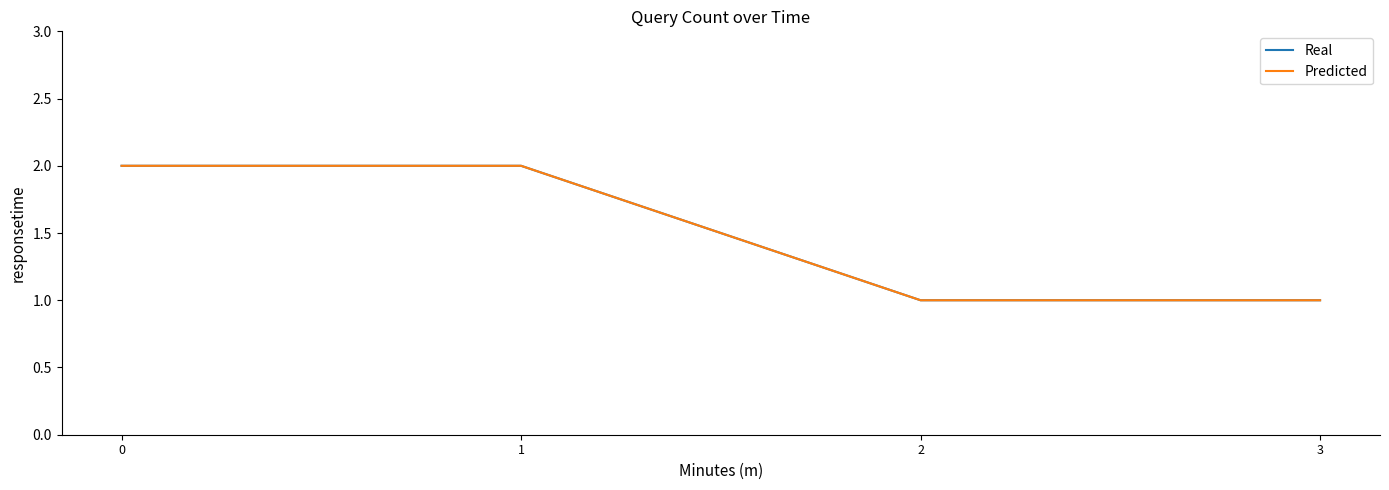

Is this an area chart (filled region under the line)?

No